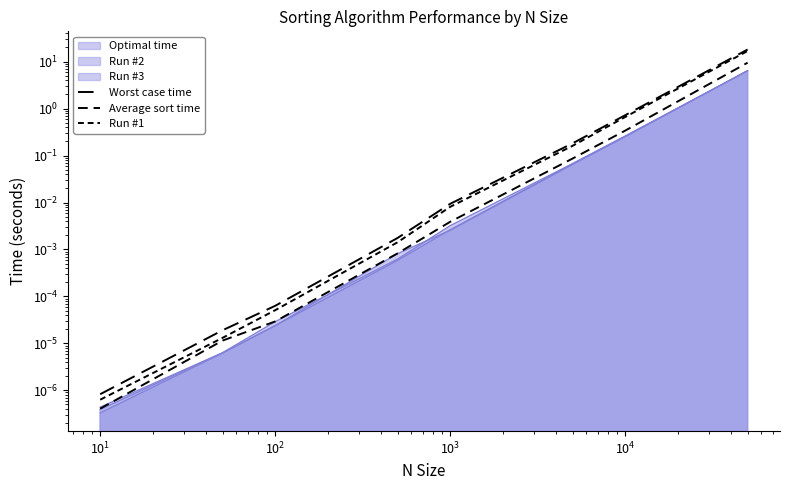

Reading left to right, extract all data points from this chart.

Worst case time: 0.0	0.0	0.0	0.0	0.0	0.2	0.7	18.1
Average sort time: 0.0	0.0	0.0	0.0	0.0	0.1	0.3	9.5
Run #1: 0.0	0.0	0.0	0.0	0.0	0.2	0.7	16.9